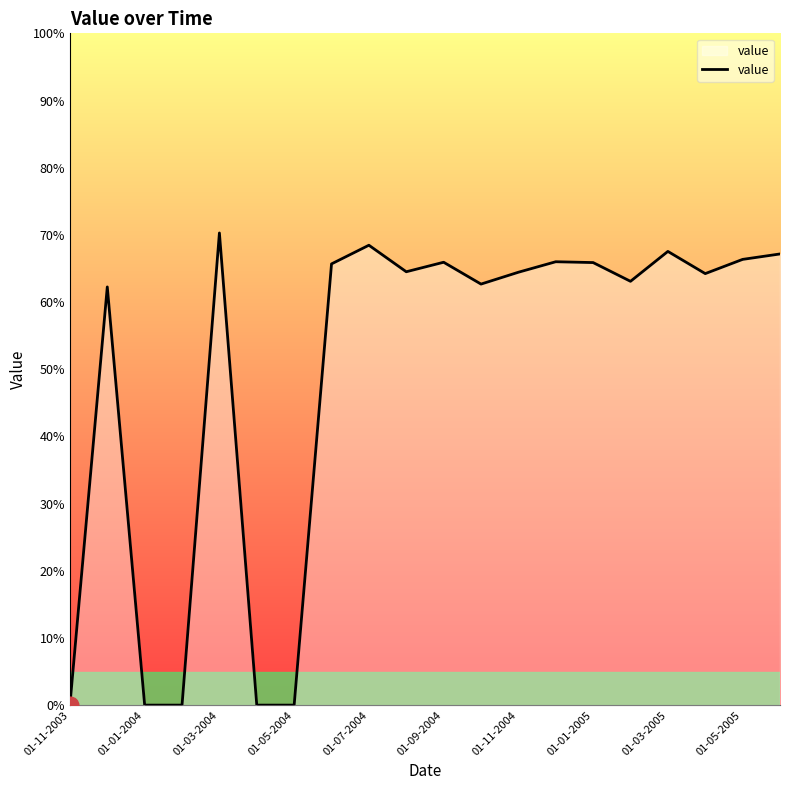

Reading right to left, transcribe all the data shown in this chart.

01-06-2005=67.2	01-05-2005=66.3	01-04-2005=64.2	01-03-2005=67.5	01-02-2005=63.1	01-01-2005=65.9	01-12-2004=66.0	01-11-2004=64.4	01-10-2004=62.7	01-09-2004=65.9	01-08-2004=64.5	01-07-2004=68.5	01-06-2004=65.7	01-05-2004=0.0	01-04-2004=0.0	01-03-2004=70.3	01-02-2004=0.0	01-01-2004=0.0	01-12-2003=62.2	01-11-2003=0.0